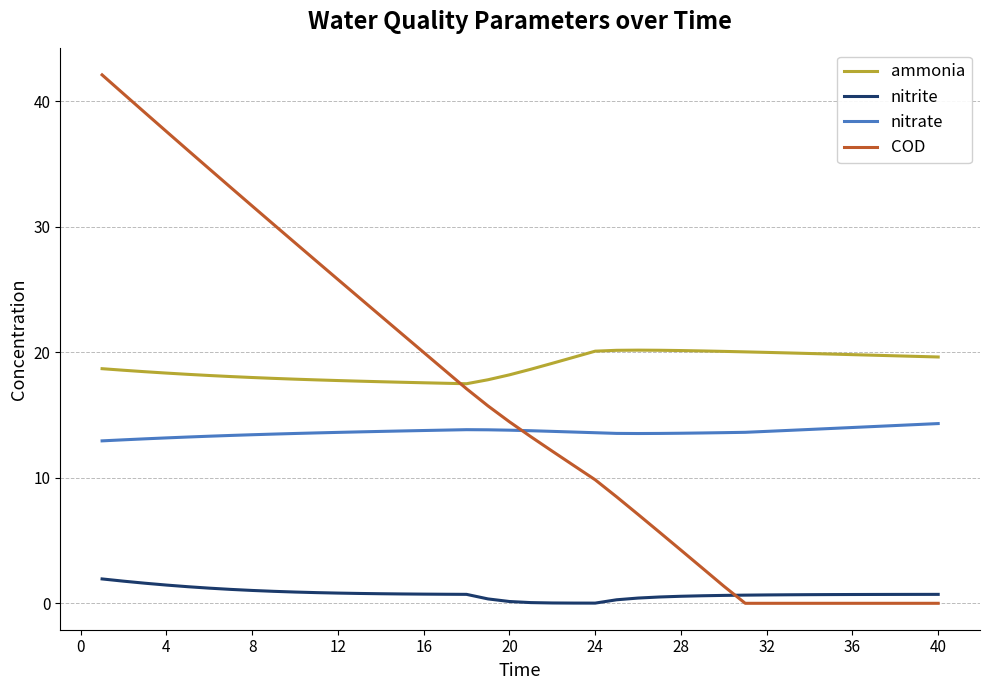

In ammonia, how many points are lower than both neighbors (excluding endpoints)?

1